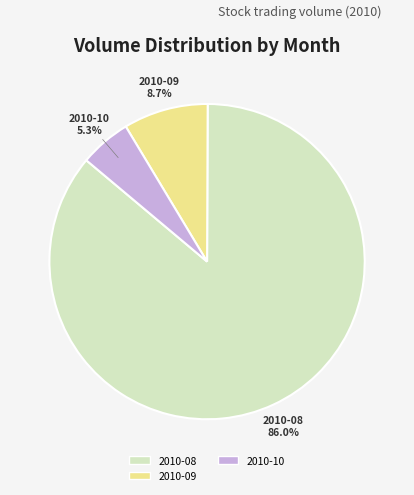

Is there any slice that represents more than half of the pie?

Yes